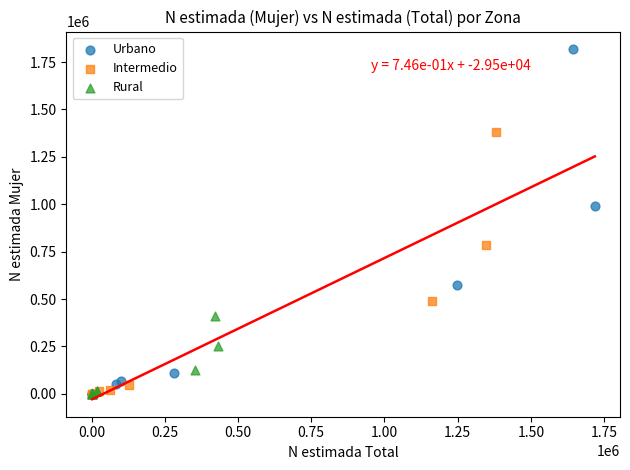

Which series contains the highest Y value?

Urbano